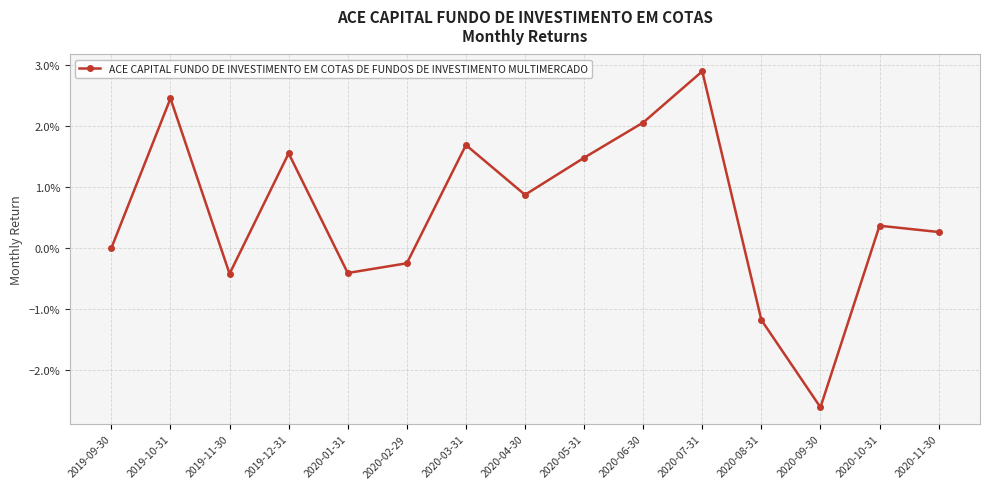

Where is the first local maximum?

2019-10-31